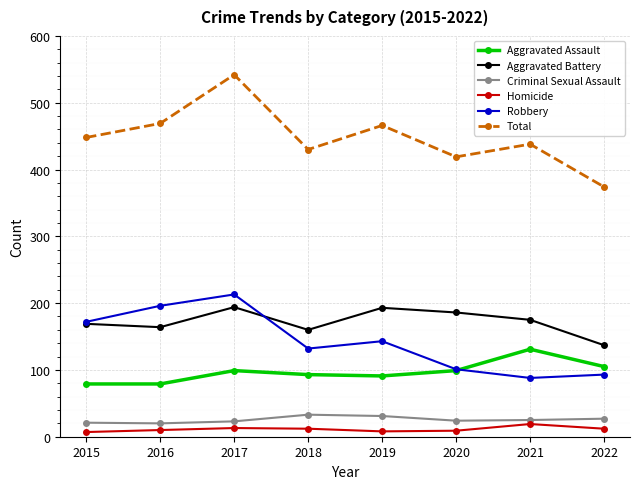

At which category does Robbery reach its first local peak?

2017